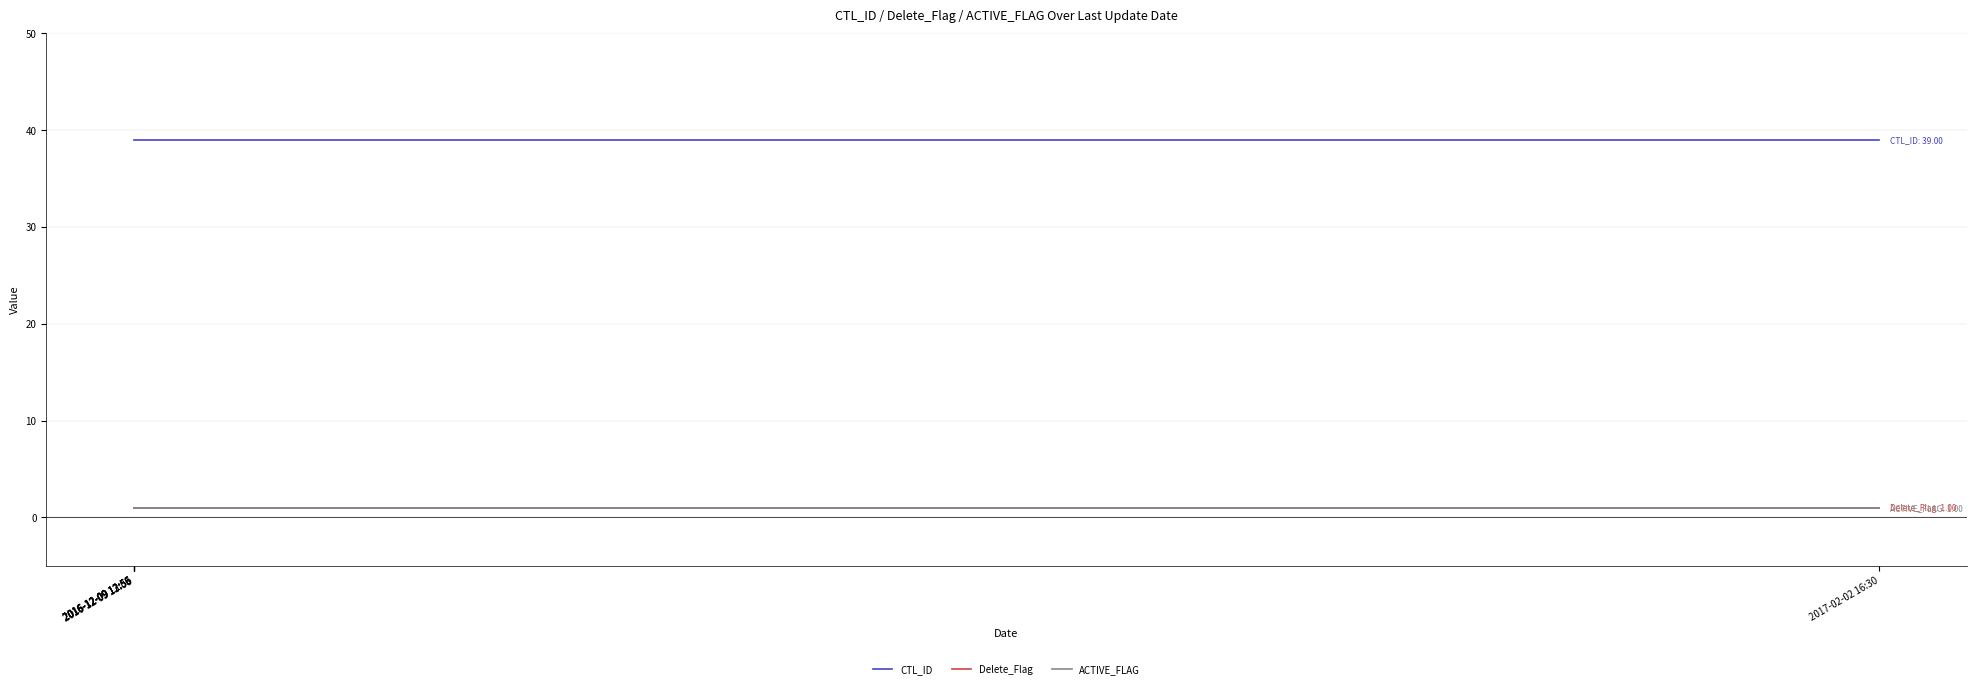

Reading right to left, transcribe all the data shown in this chart.

CTL_ID: 39	39	39	39	39	39
Delete_Flag: 1	1	1	1	1	1
ACTIVE_FLAG: 1	1	1	1	1	1